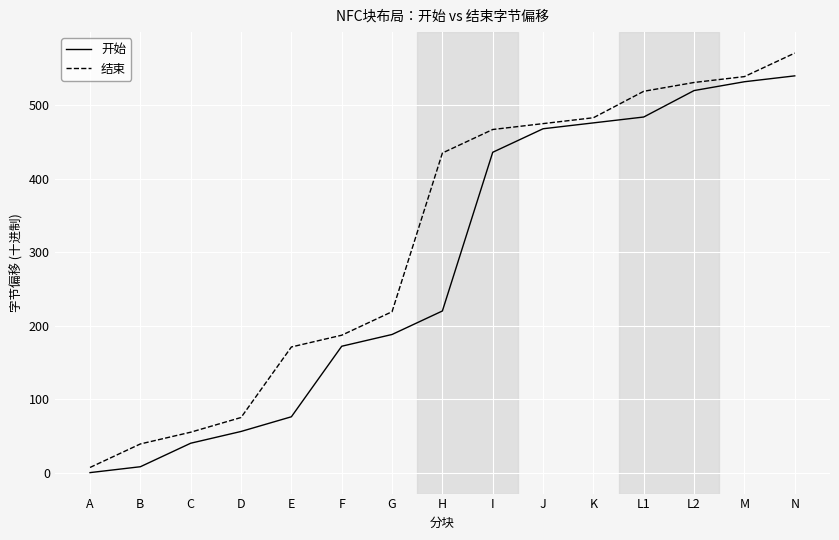

True or false: 开始 and 结束 intersect in this chart.

False